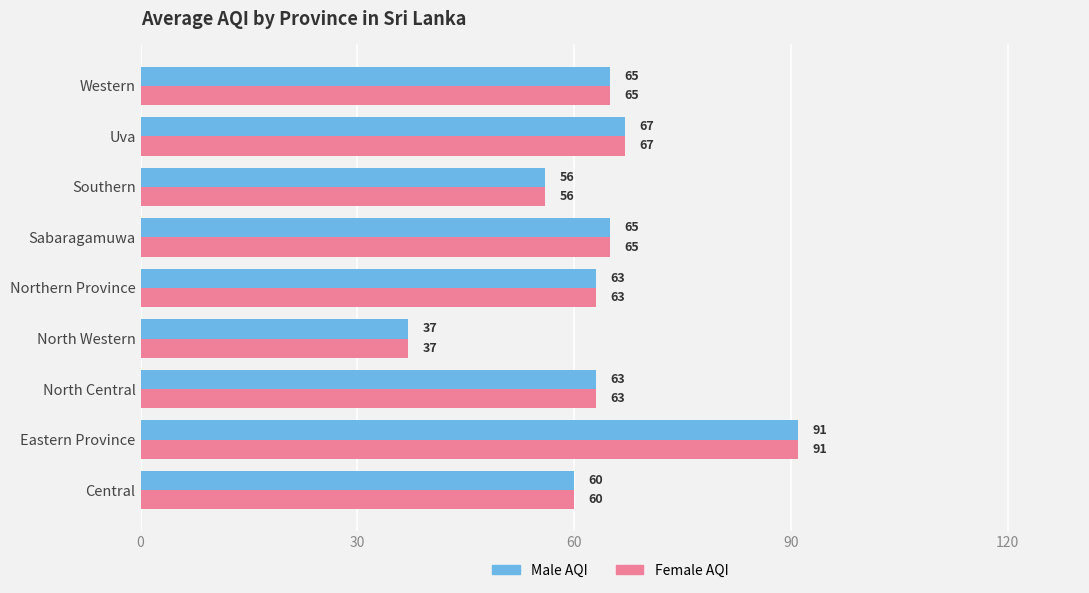

What is the maximum value shown in the chart?

91